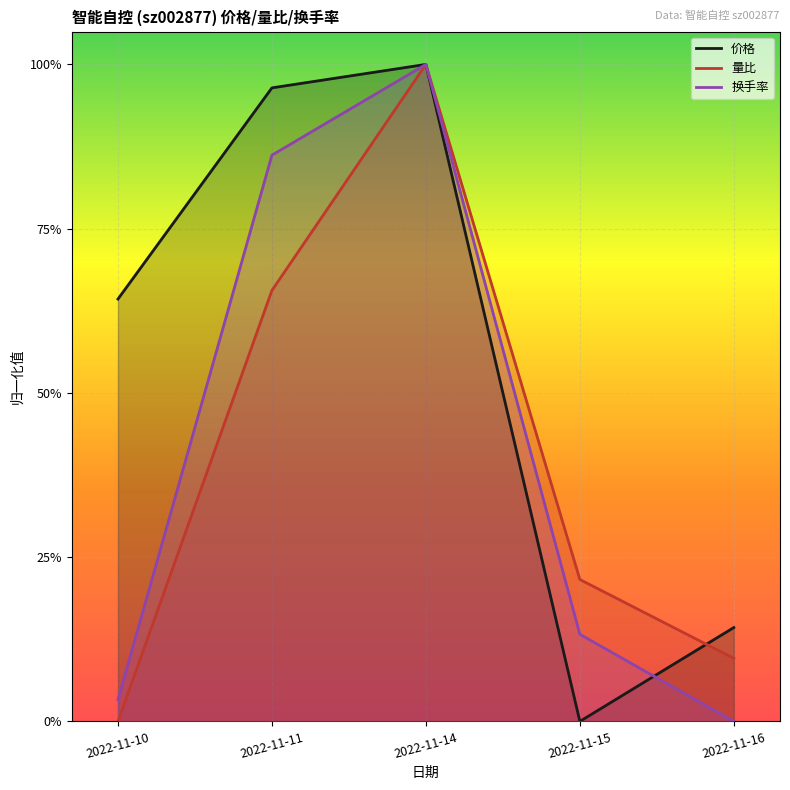

True or false: 量比 has a value of 0.3 at 2022-11-15.

False